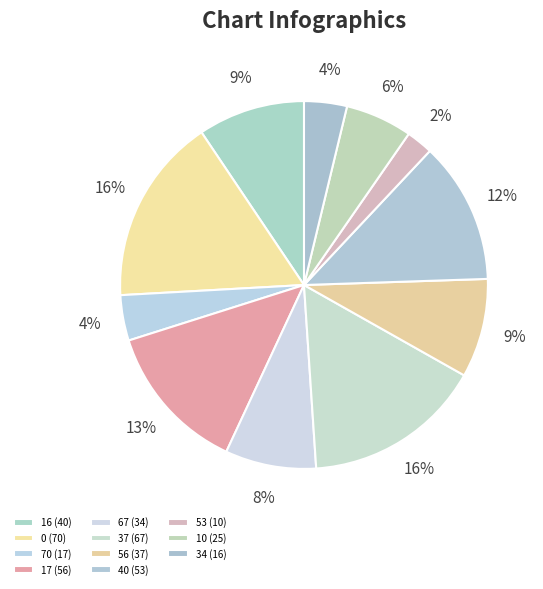

How many segments does this pie chart have?

11